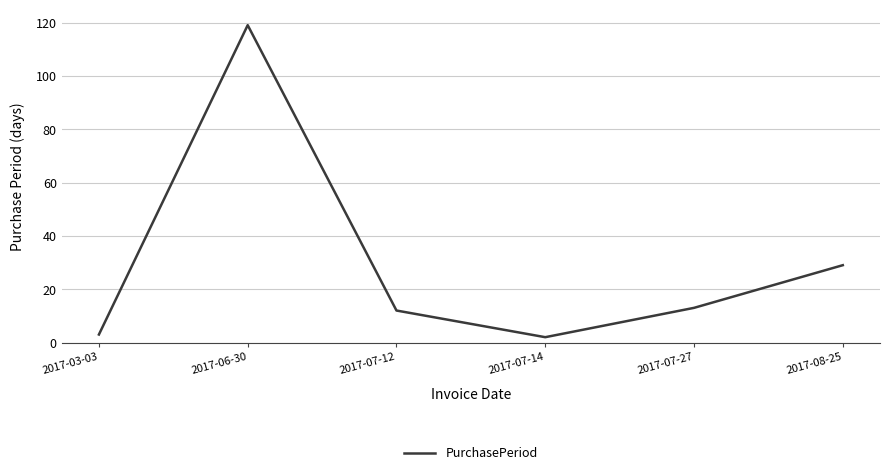

The chart shows a value of 22 at 2017-07-27. True or false?

False